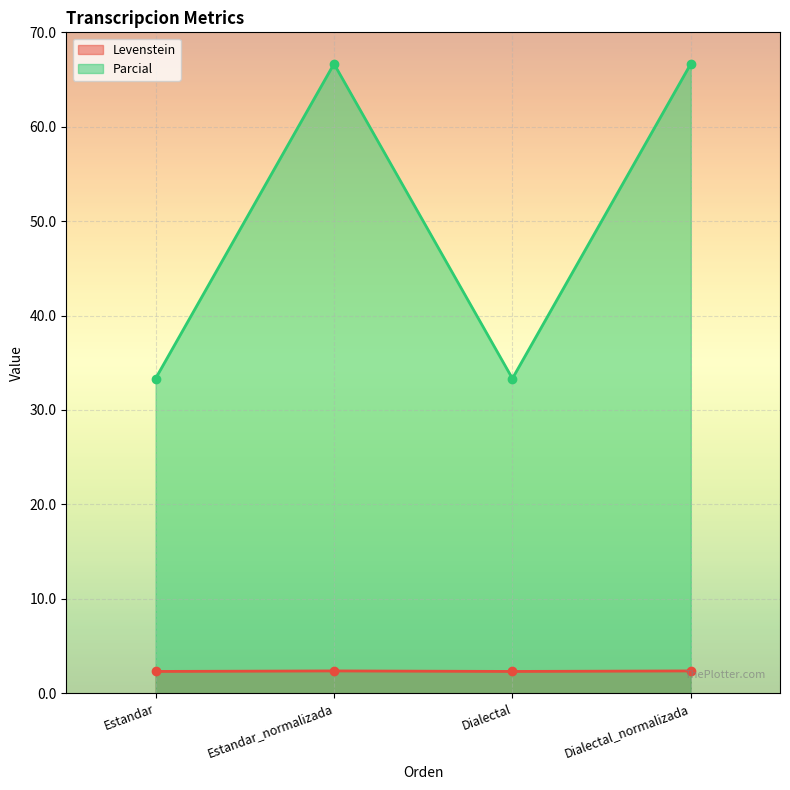

Reading right to left, list all the values displayed in this chart.

Levenstein: Dialectal_normalizada=2.4	Dialectal=2.3	Estandar_normalizada=2.4	Estandar=2.3
Parcial: Dialectal_normalizada=66.7	Dialectal=33.3	Estandar_normalizada=66.7	Estandar=33.3